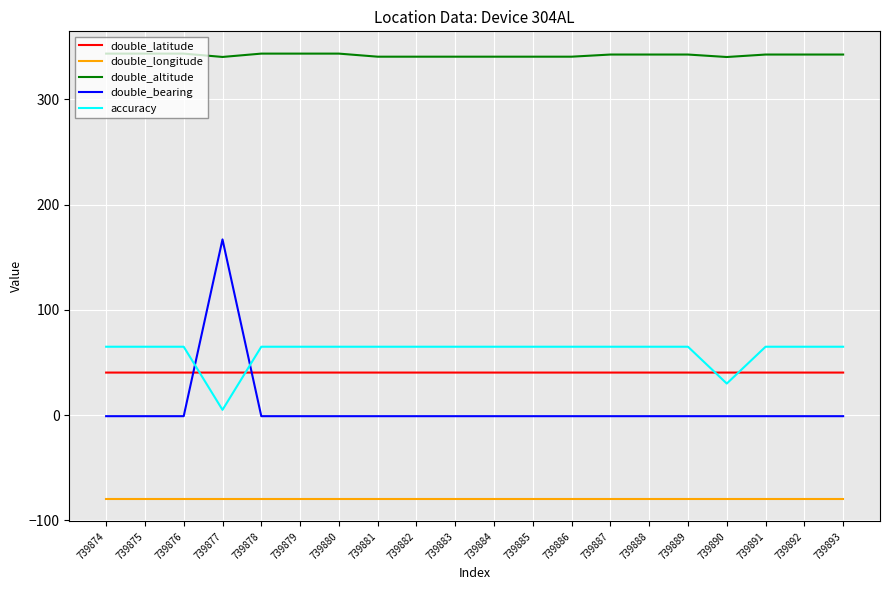

Rank the series at 739880 from highest to lowest value.

double_altitude, accuracy, double_latitude, double_bearing, double_longitude